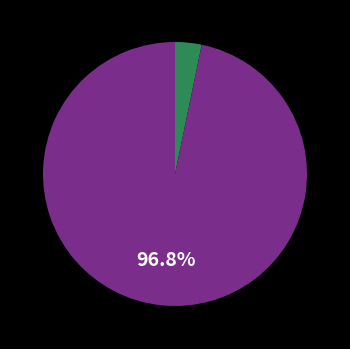

Is there a majority slice in this chart?

Yes